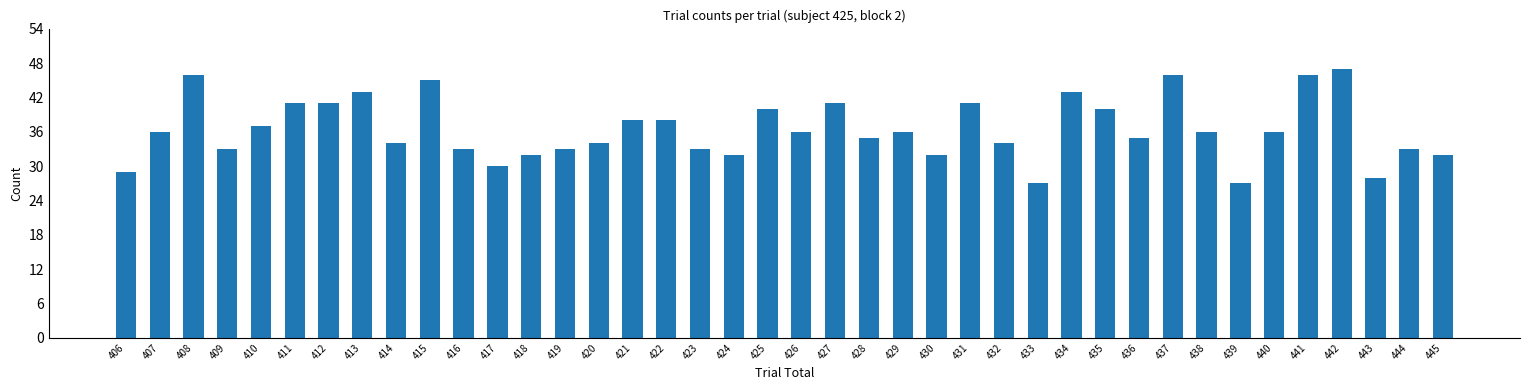

What is the value of the 4th bar from the left?

33